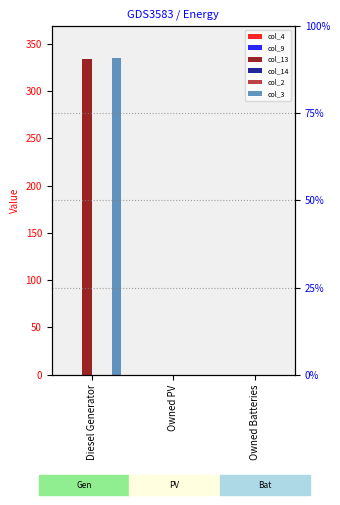

What is the label of the 2nd bar from the right?

Owned PV